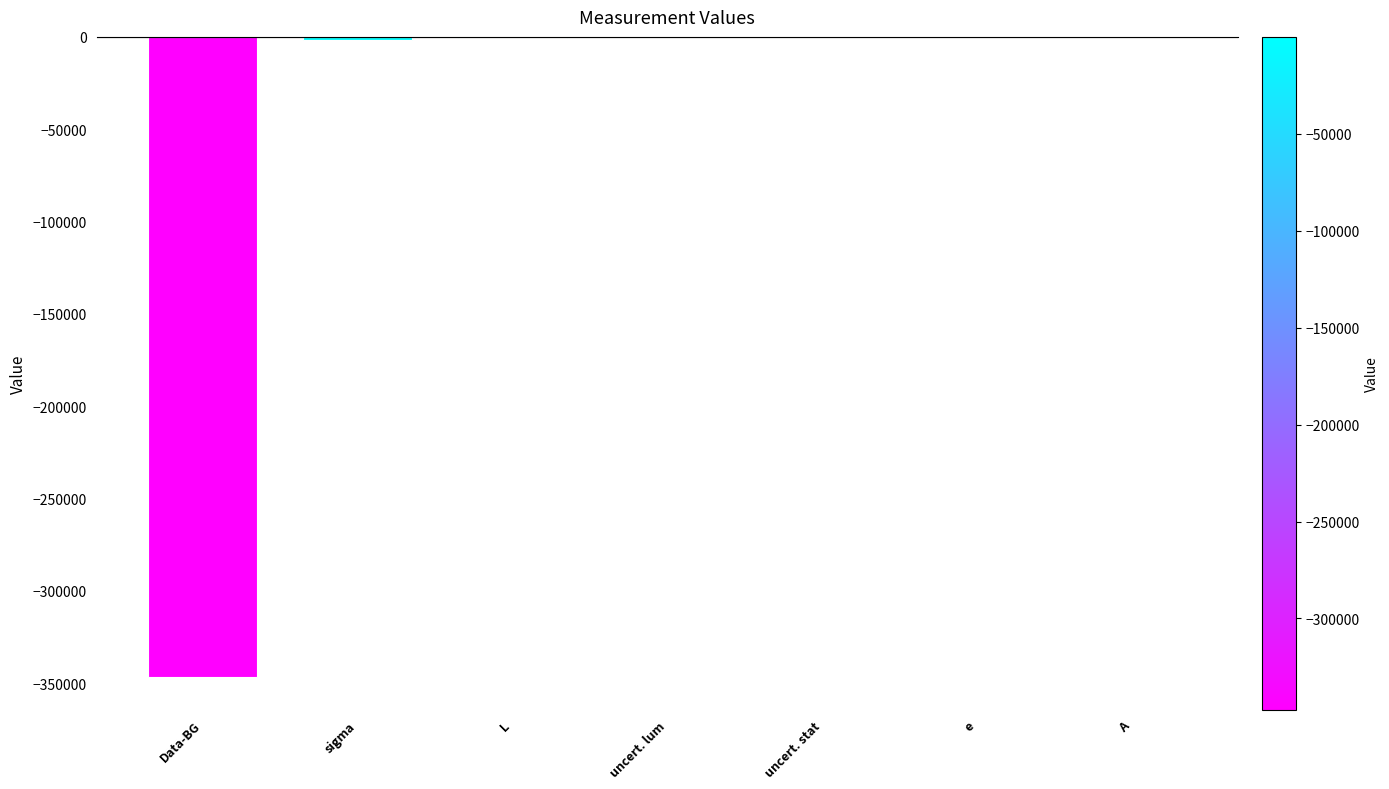

The value at Data-BG is -612788.3. True or false?

False